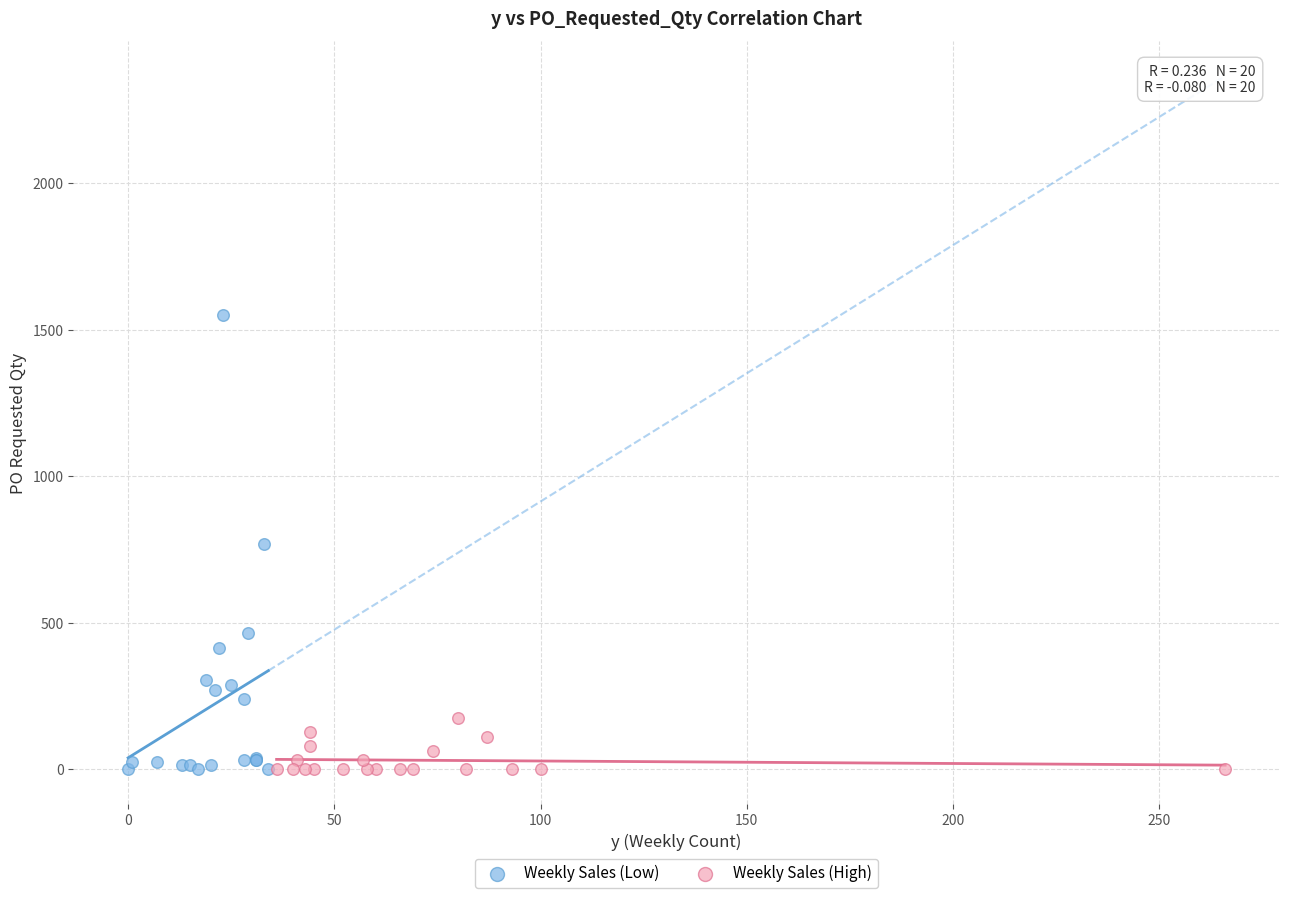

Which series reaches the maximum Y coordinate?

Weekly Sales (Low)